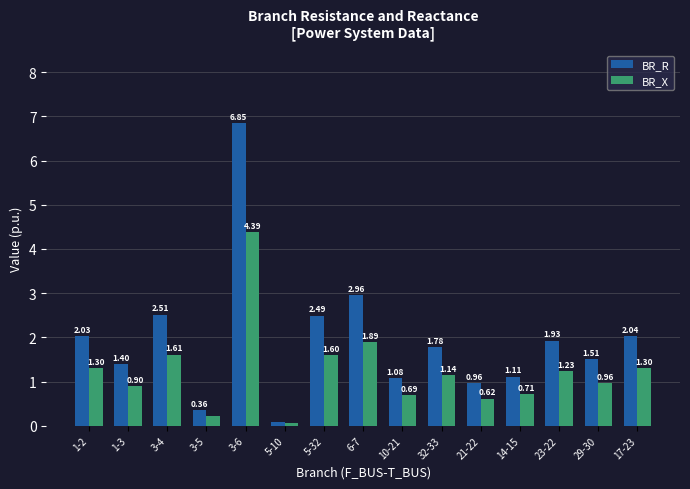

At which label does BR_X first exceed 1?

1-2